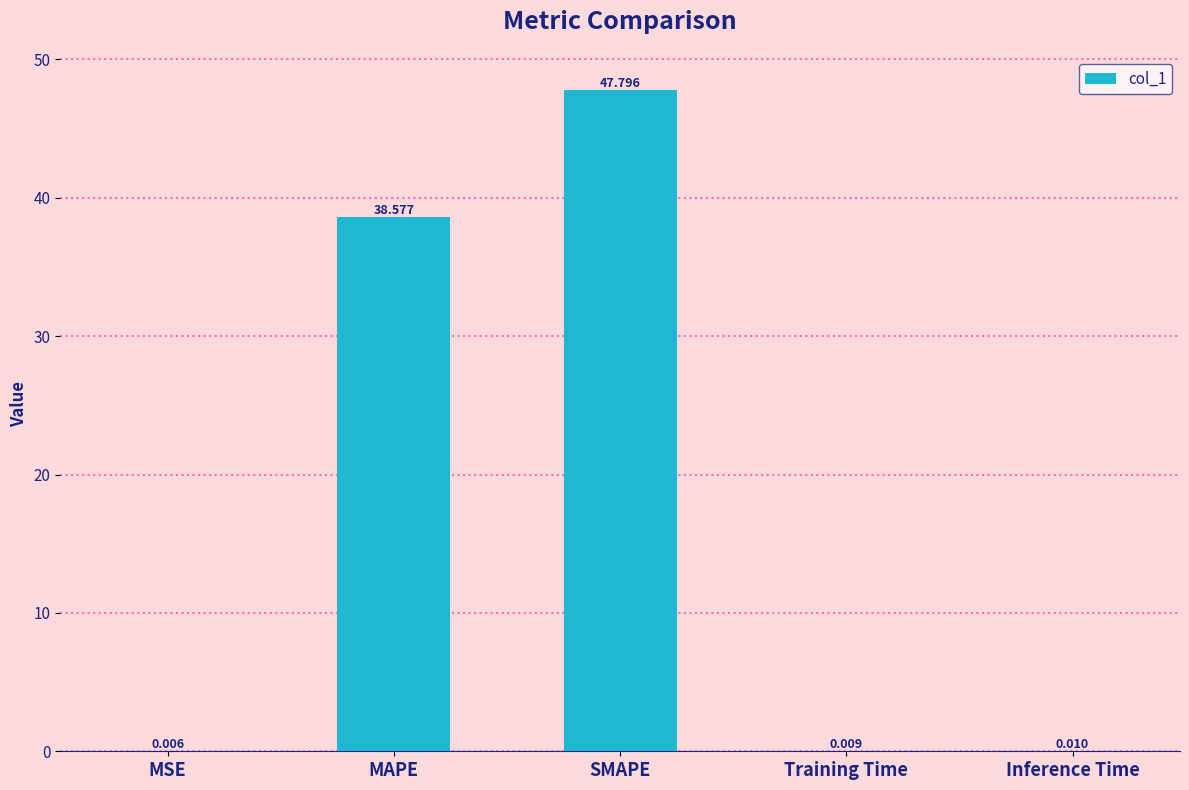

Between MSE and Inference Time, which is larger?

Inference Time